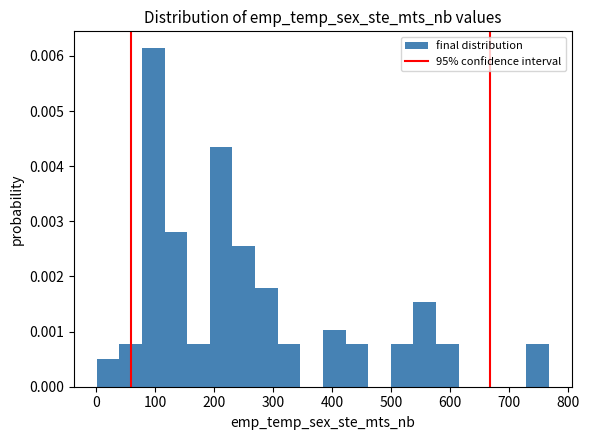

Around what value on the x-axis is the tallest bar? Give the approximate position of its centre, as read against the axis.

100